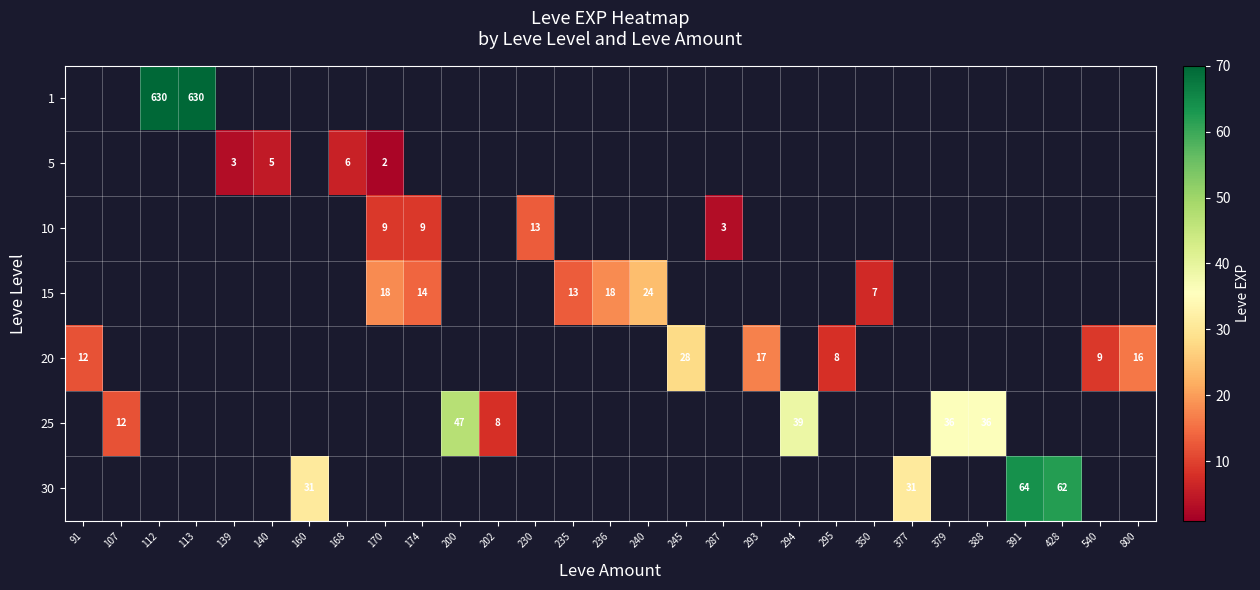

The 15 series shows 14 at 174. True or false?

True